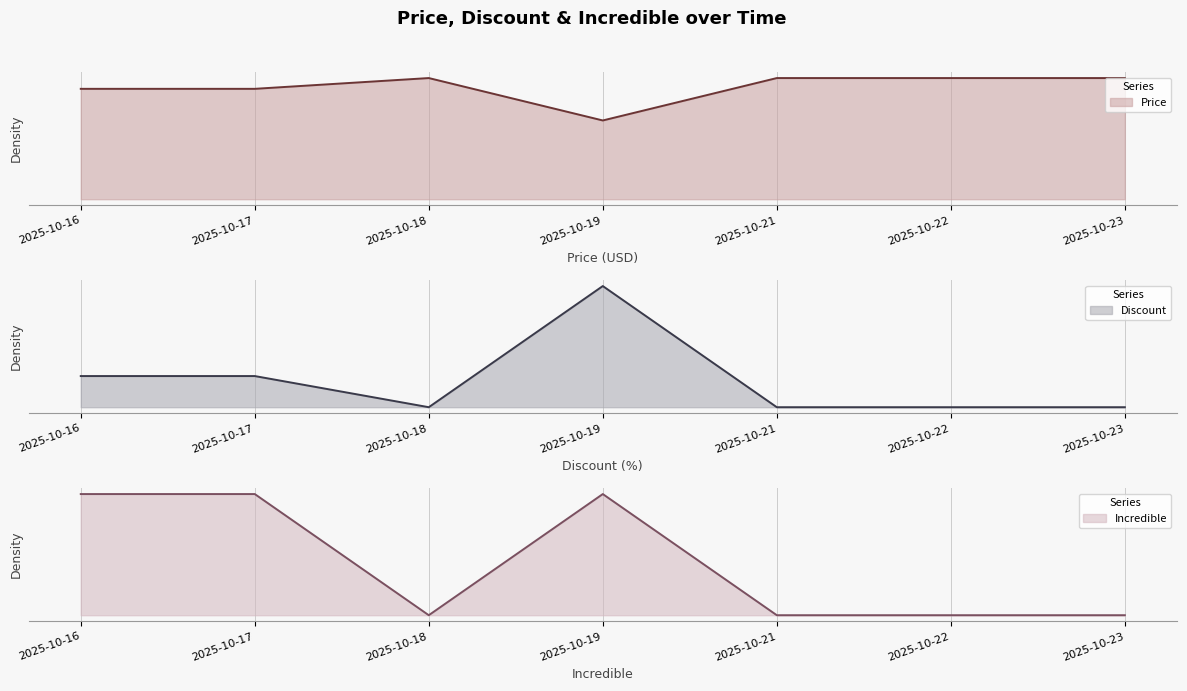

What is the maximum value for Incredible?

1